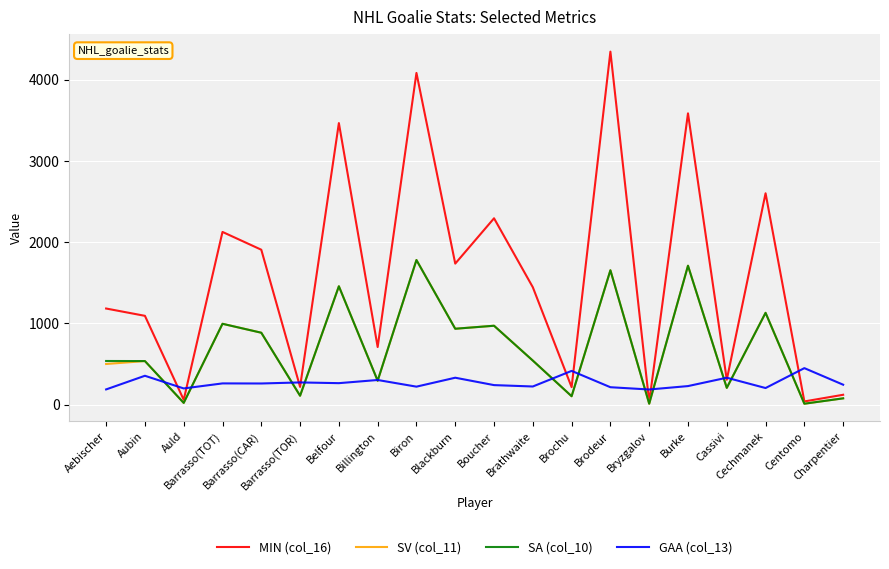

What are all the series names shown in the legend?

MIN (col_16), SV (col_11), SA (col_10), GAA (col_13)